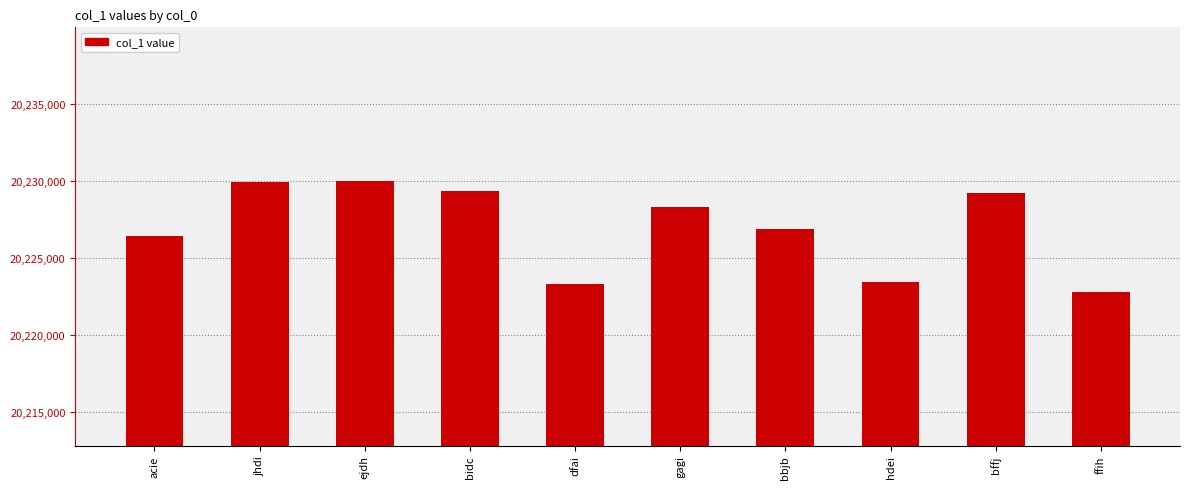

The value at ffih is 20222792. True or false?

True